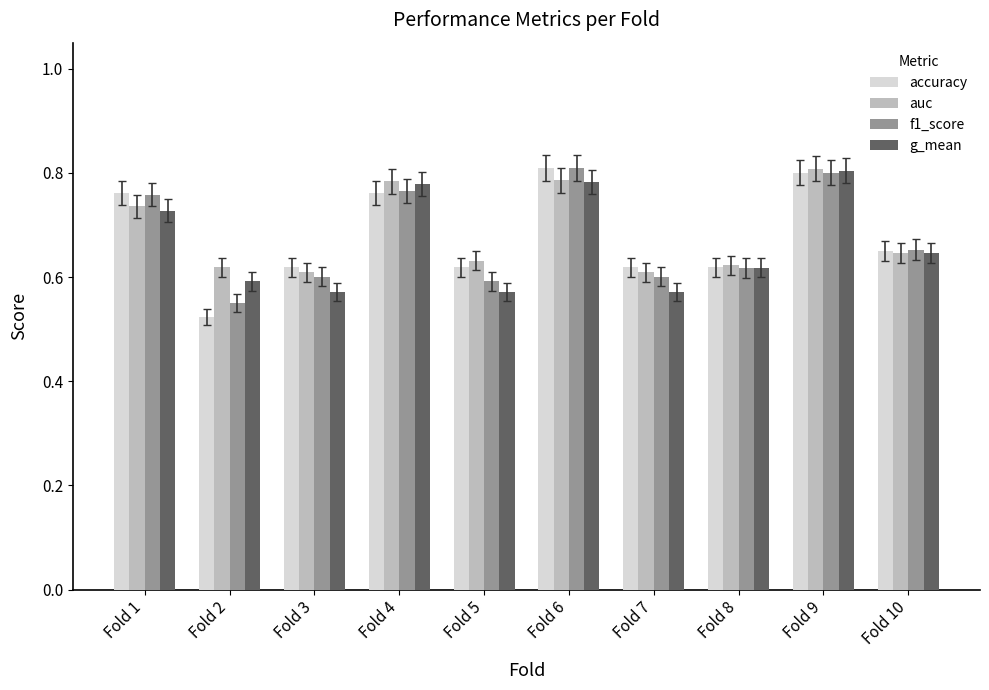

What is the sum of all auc values?

6.9